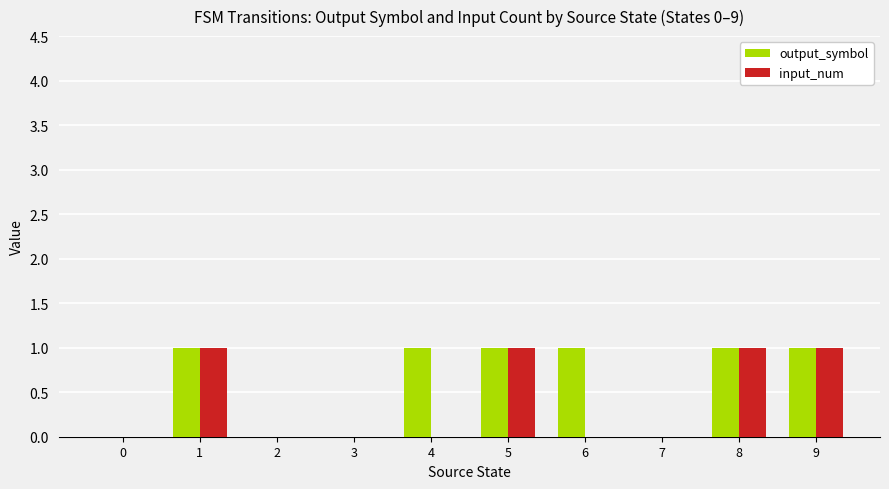

Reading right to left, extract all data points from this chart.

output_symbol: 1	1	0	1	1	1	0	0	1	0
input_num: 1	1	0	0	1	0	0	0	1	0